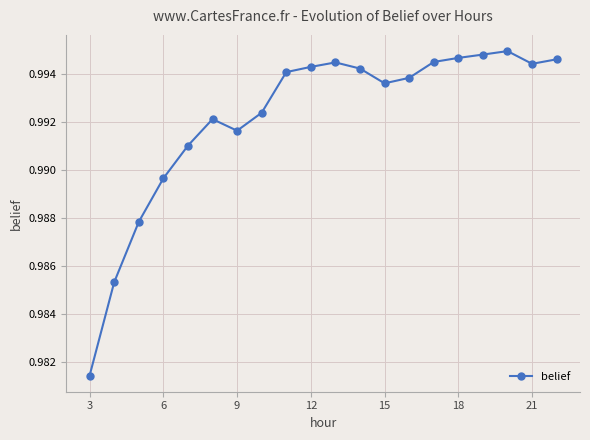

What is the sum of all values?

19.8